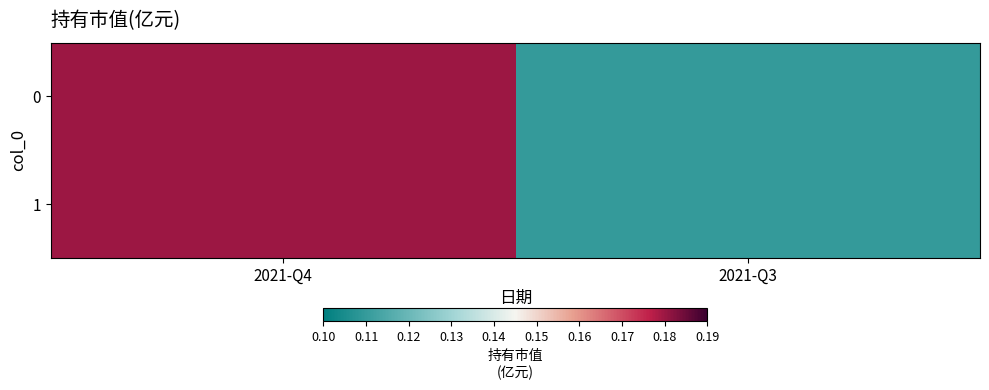

What is the smallest value displayed?

0.1